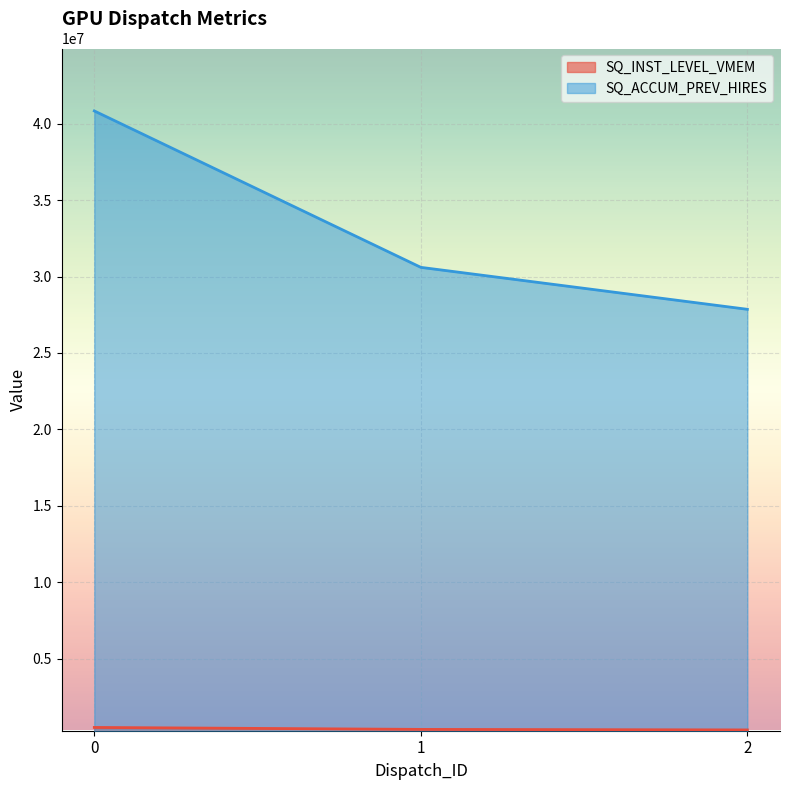

Count the SQ_ACCUM_PREV_HIRES values in the range 27857520 to 40831868.

3